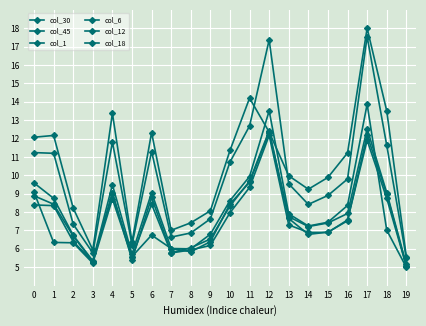

The col_6 series shows 6.7 at 2. True or false?

True